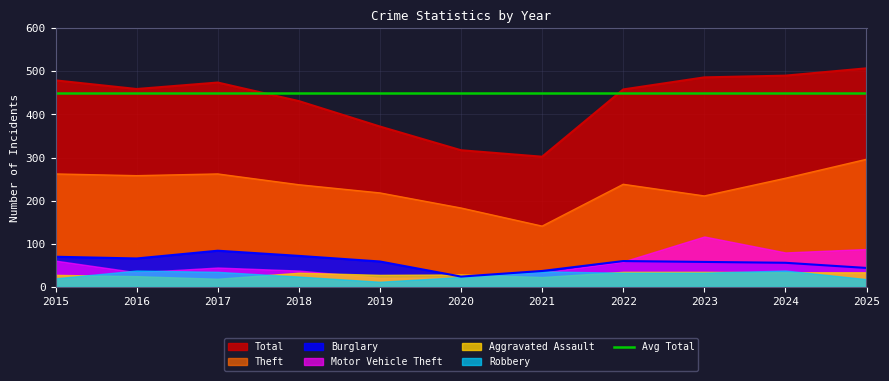

What is the average value of the Theft series?

233